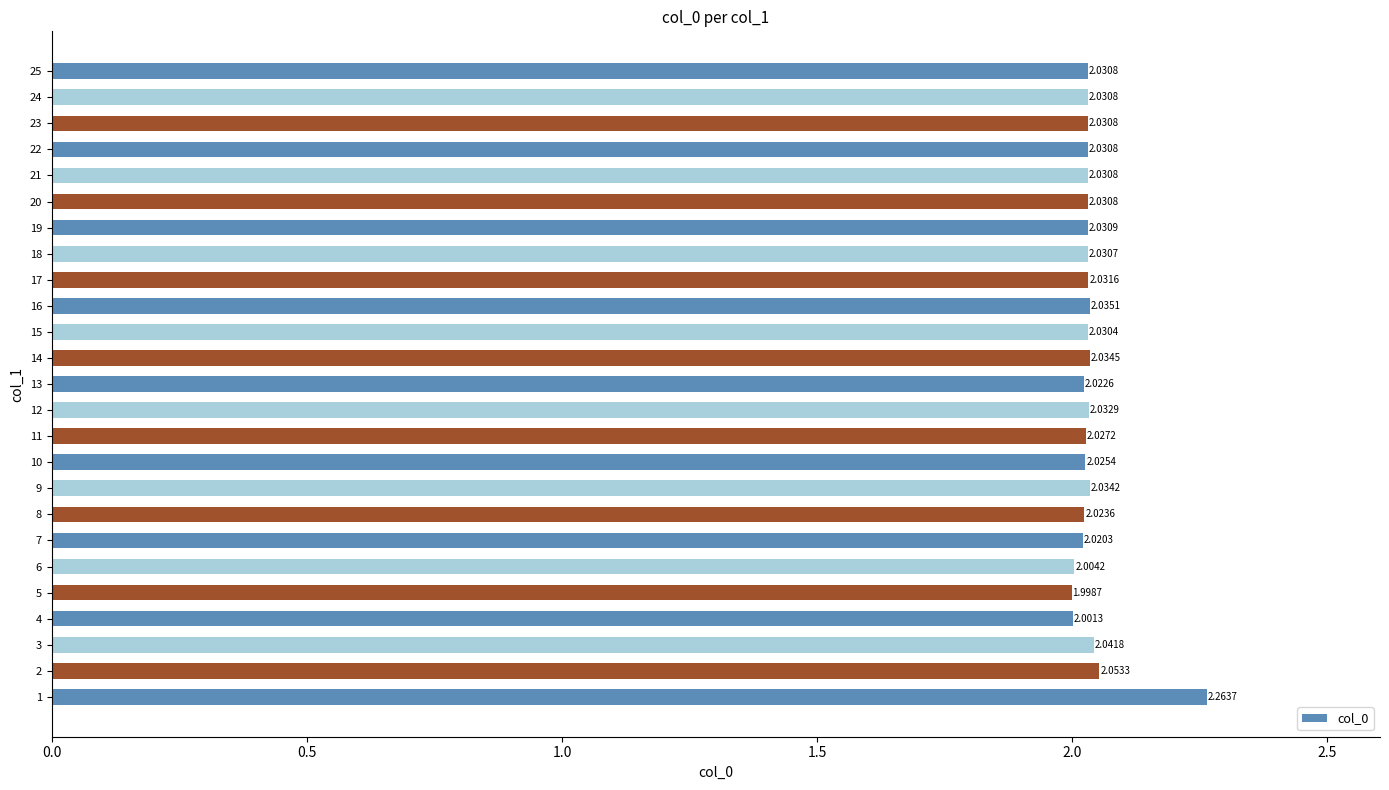

What is the ratio of the value at 5 to the value at 16?

1.0